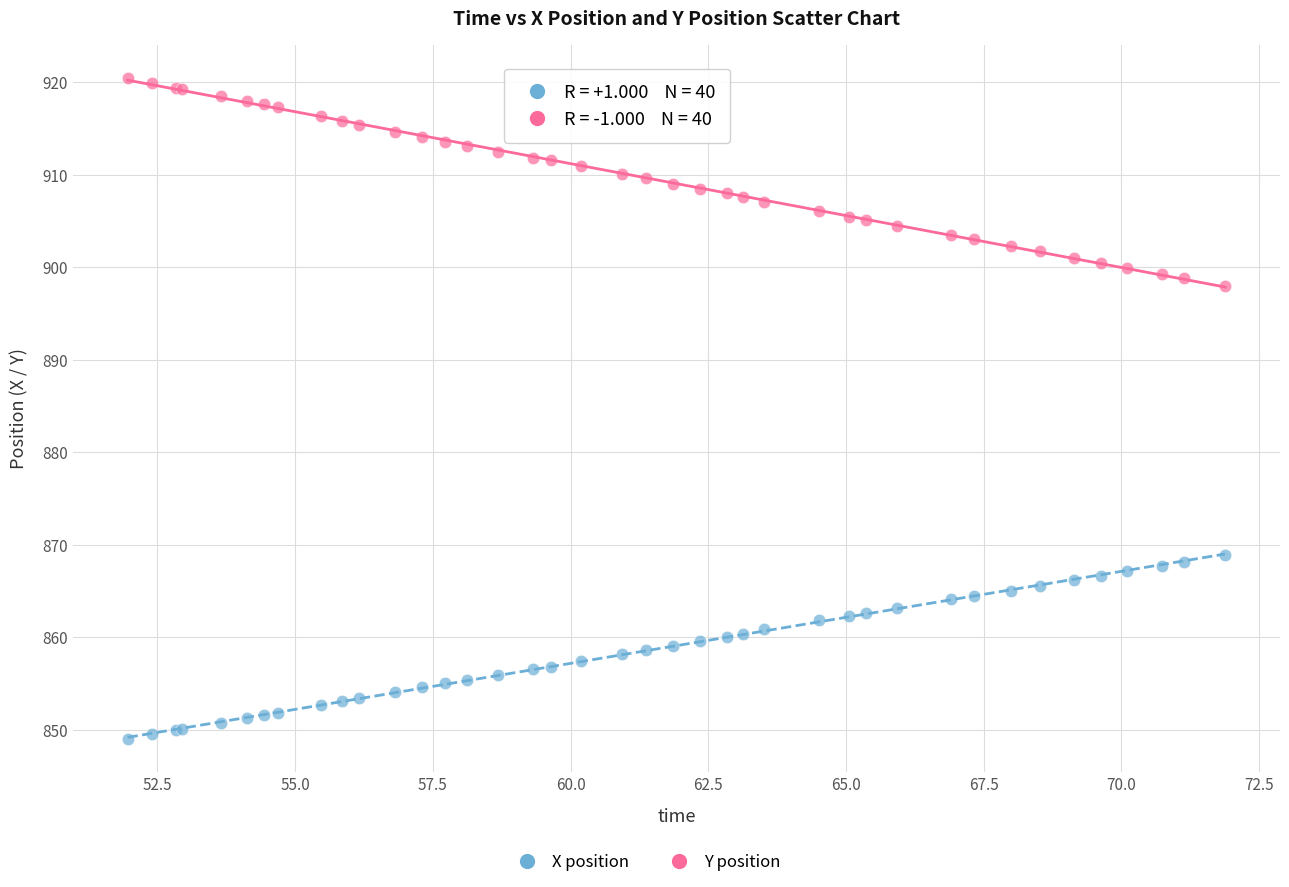

Across all series, what Y value is closest to 884?

898.0